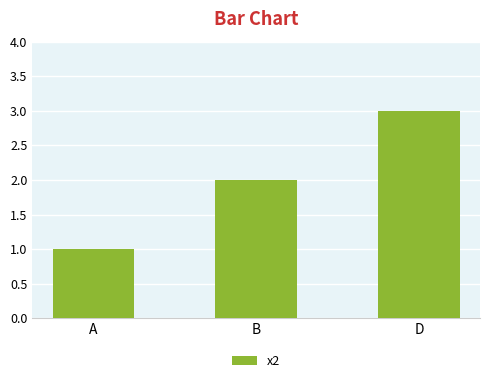

The value at D is 1. True or false?

False